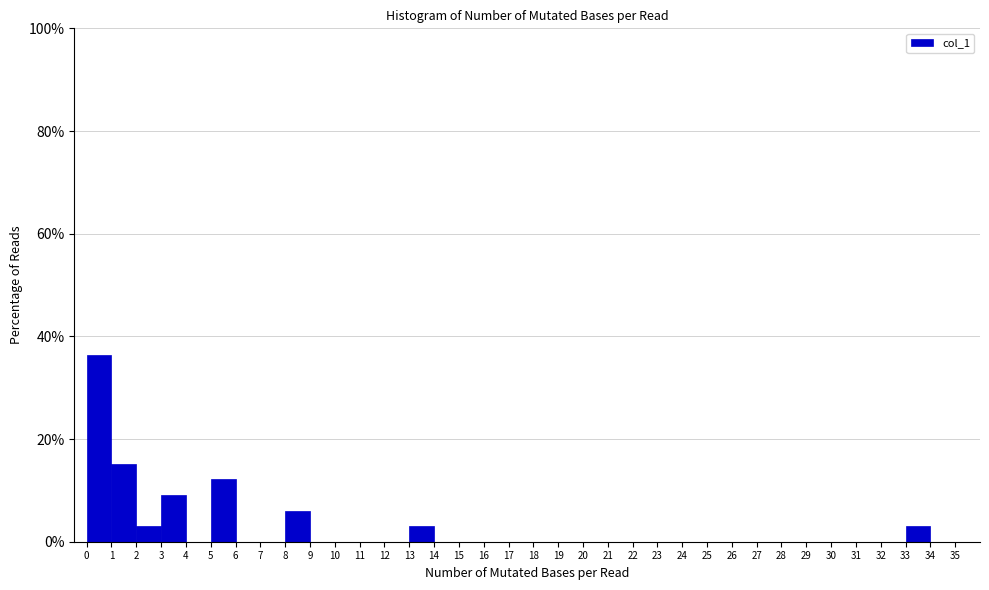

How tall is the bar that spans 8 to 9 on the x-axis? The values are not printed on the chart, so give them approximately, as read against the axis.

6